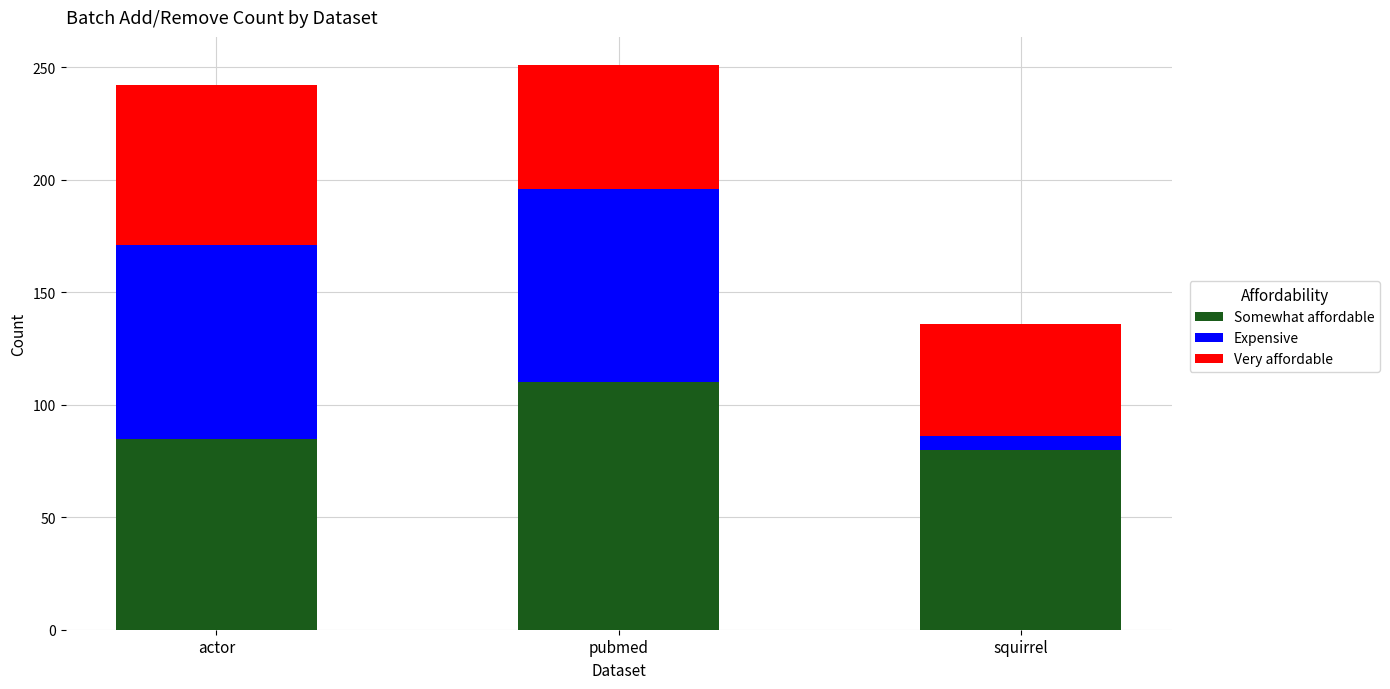

What is the total value across all series at actor?

242